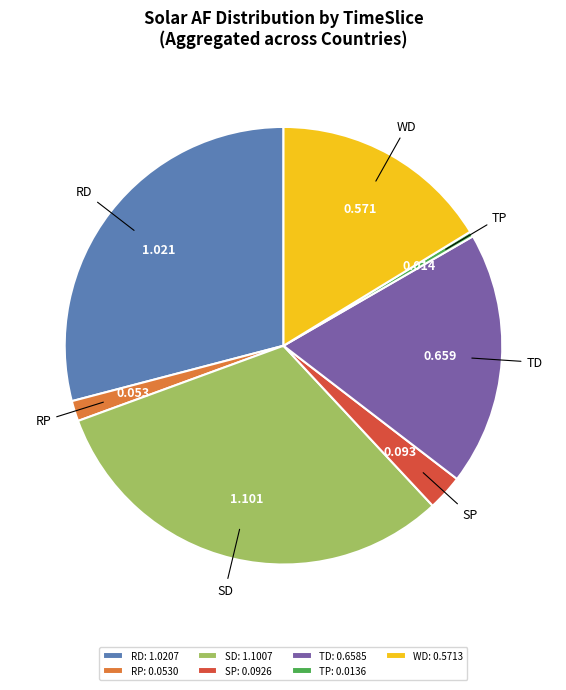

Do TD and SP together represent more than half of the pie?

No